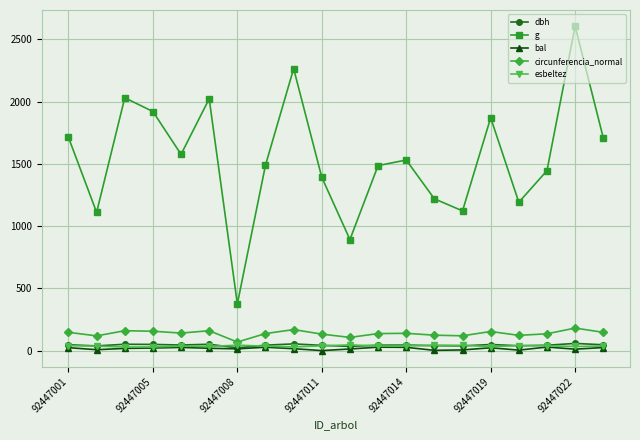

Which series has the largest total across all categories?

g